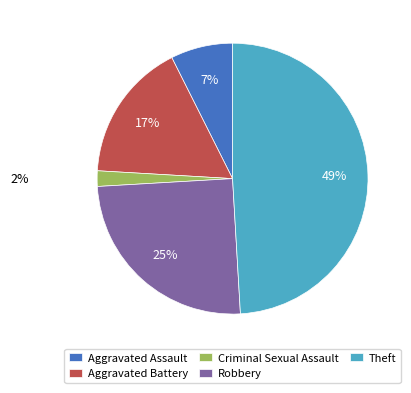

Which category has the biggest portion of the pie?

Theft